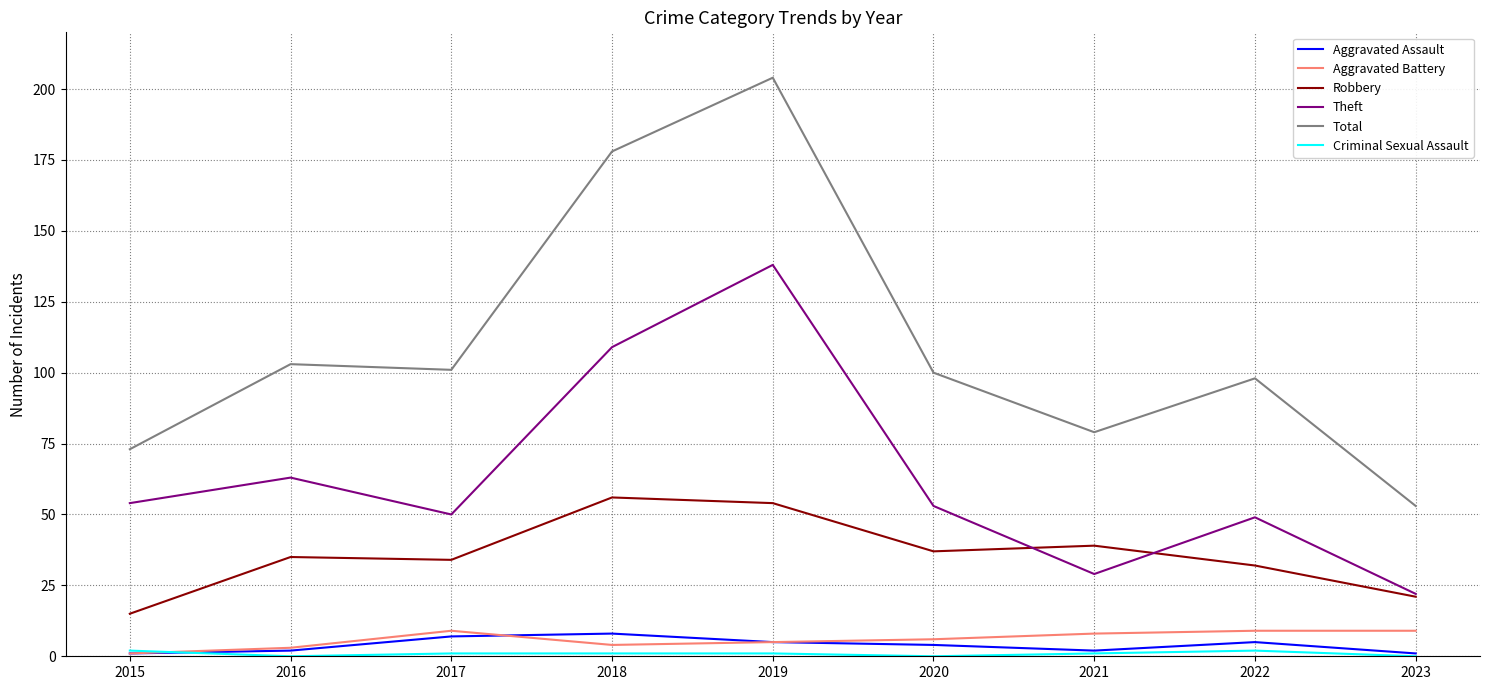

Which series has the largest total across all categories?

Total